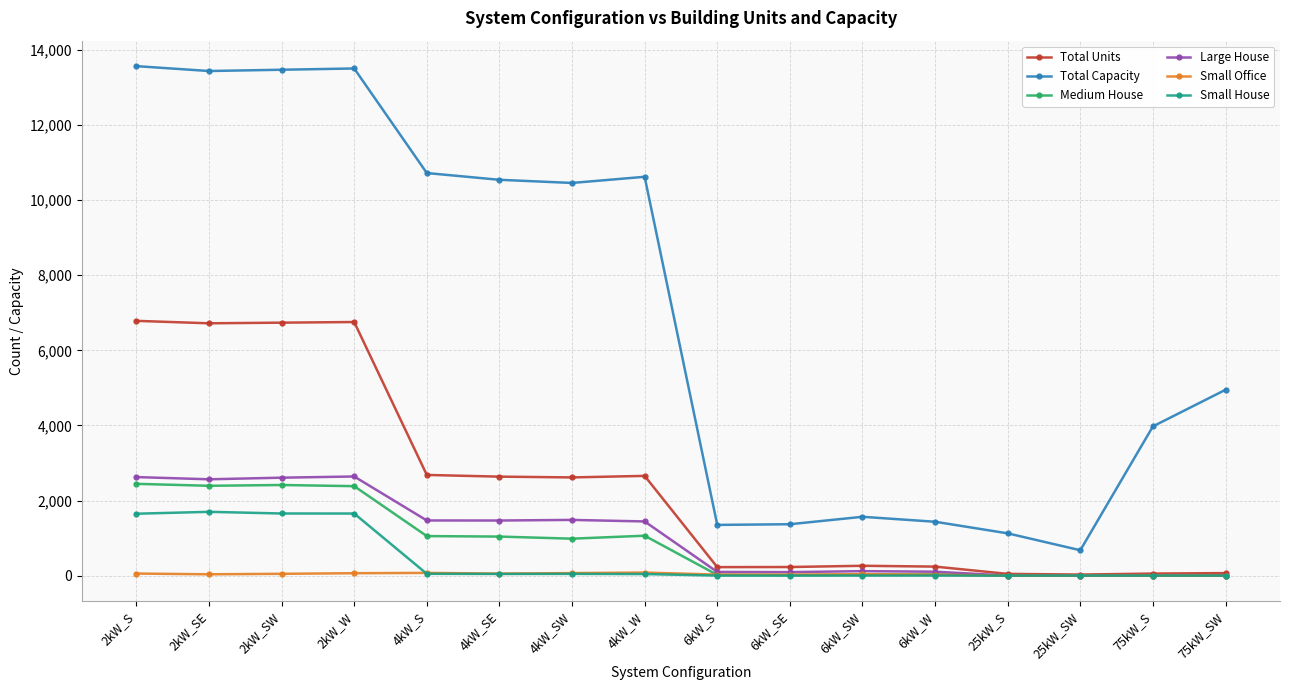

What is the label of the 5th point from the right?

6kW_W